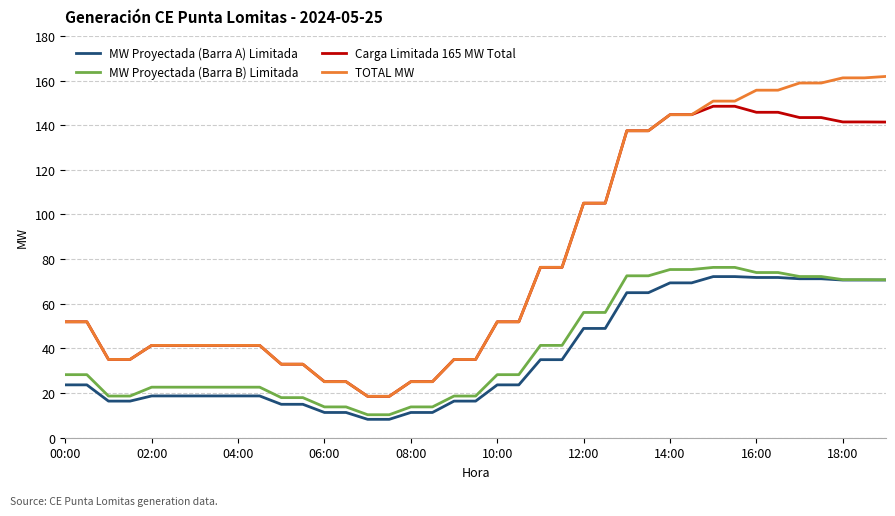

True or false: MW Proyectada (Barra A) Limitada and Carga Limitada 165 MW Total intersect in this chart.

False